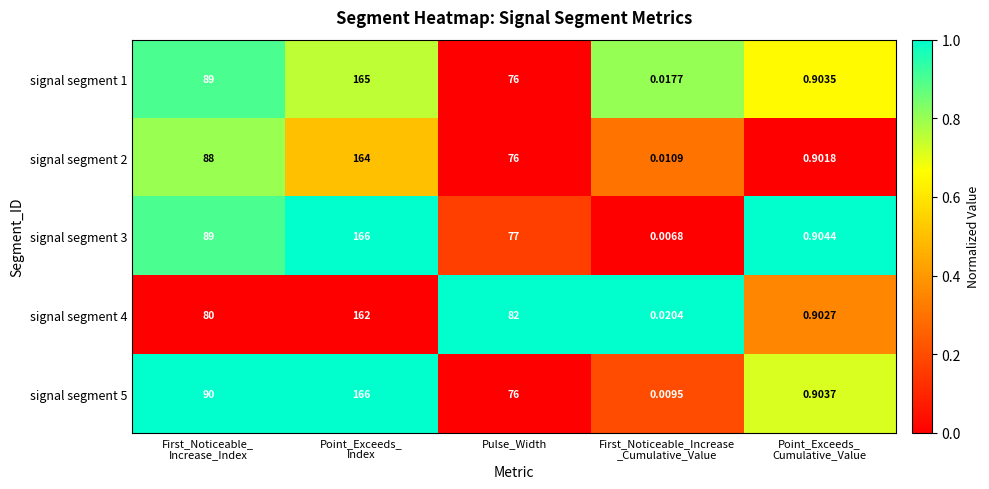

What is the total value across all series at First_Noticeable_
Increase_Index?

436.0